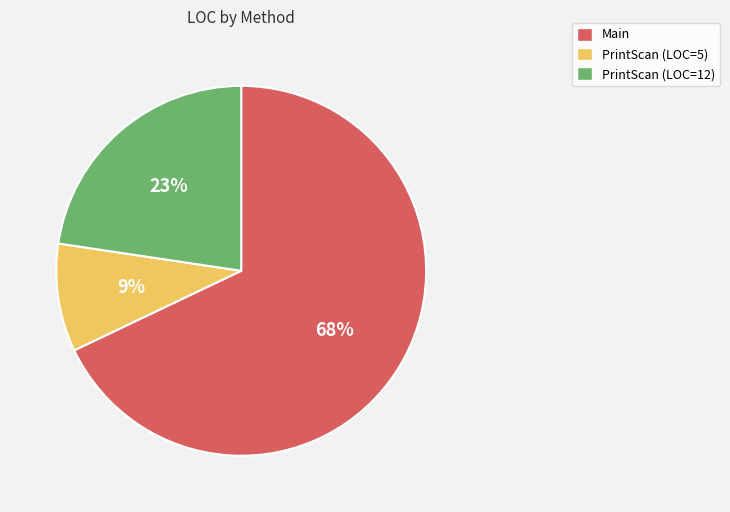

To the nearest percent, what is the combined percentage of PrintScan (LOC=12) and Main?

91%